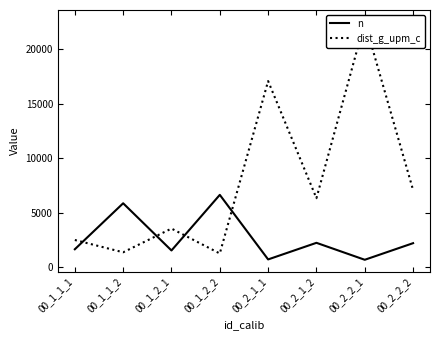

Which category has the lowest value across all series?

00_2_2_1